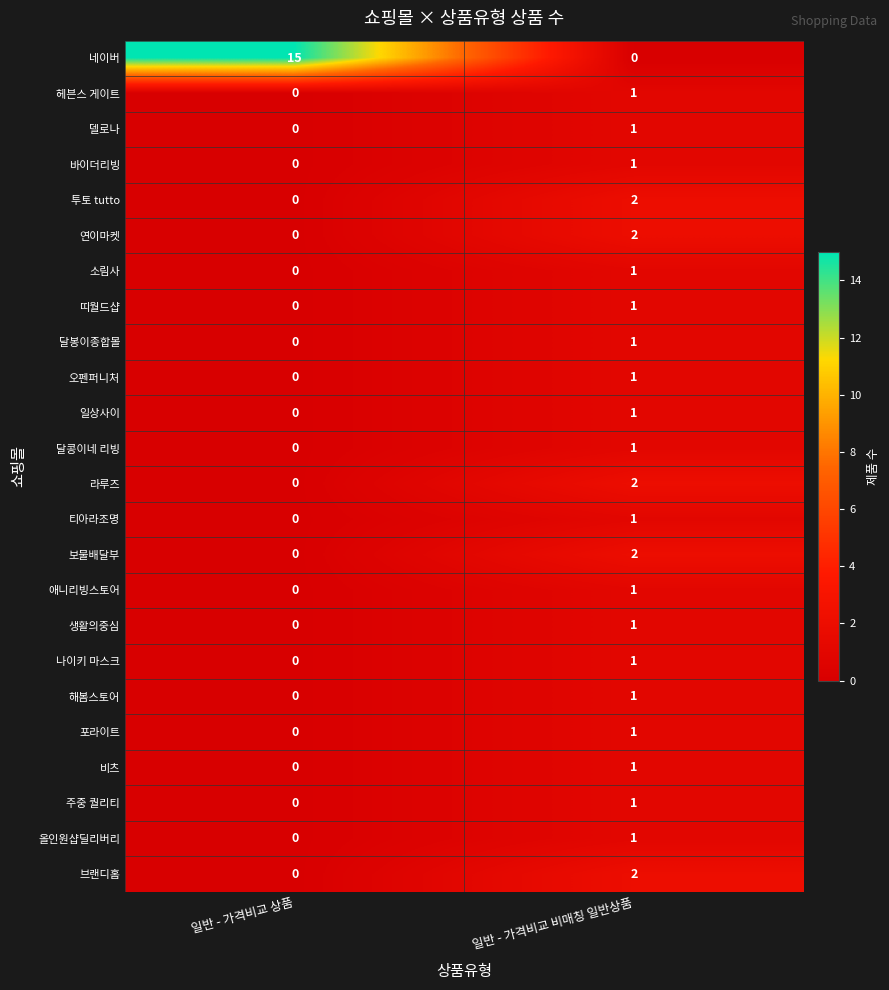

The 투토 tutto series shows 0 at 일반 - 가격비교 상품. True or false?

True